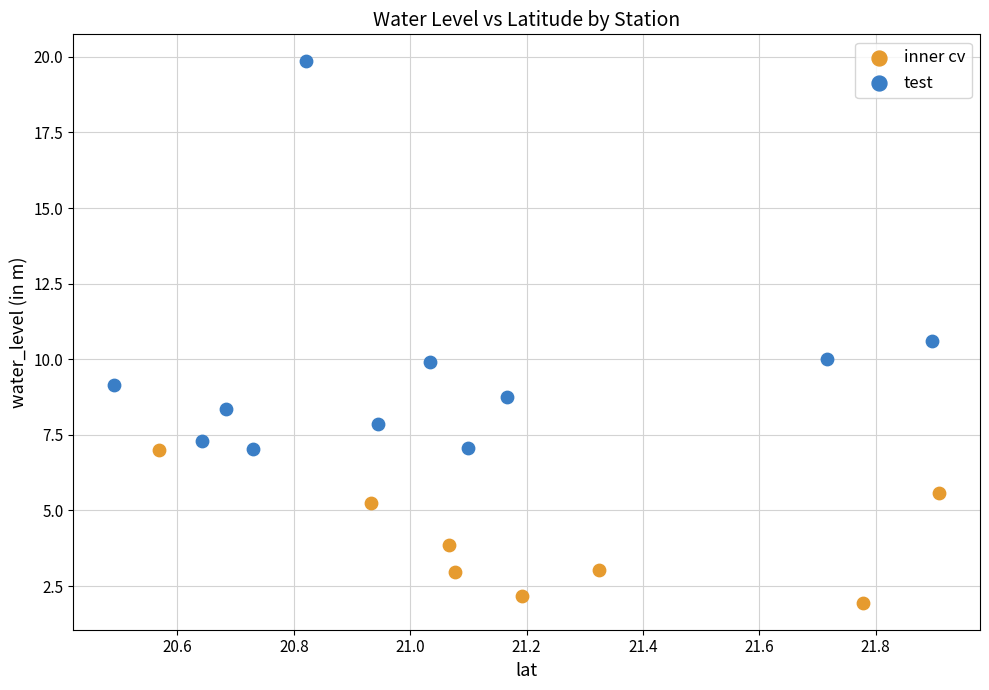

Which series contains the highest Y value?

test